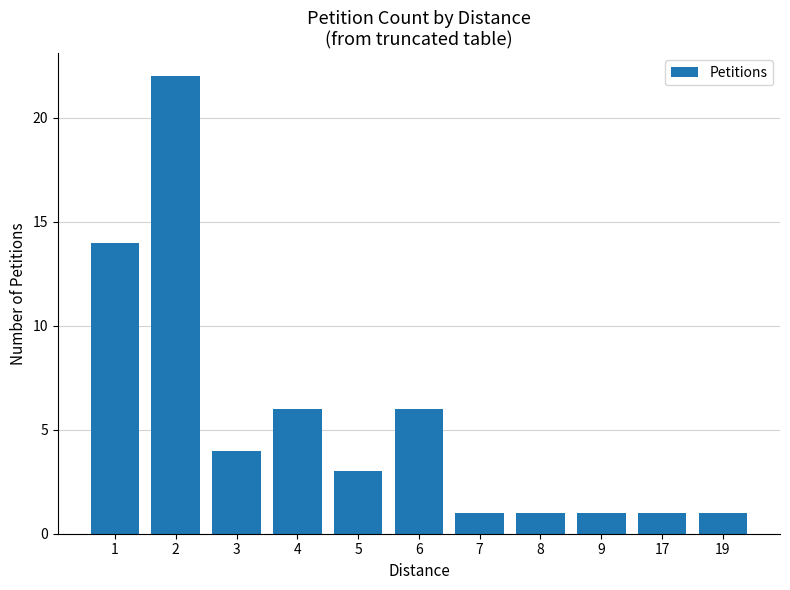

Which category has the highest value across all series?

2